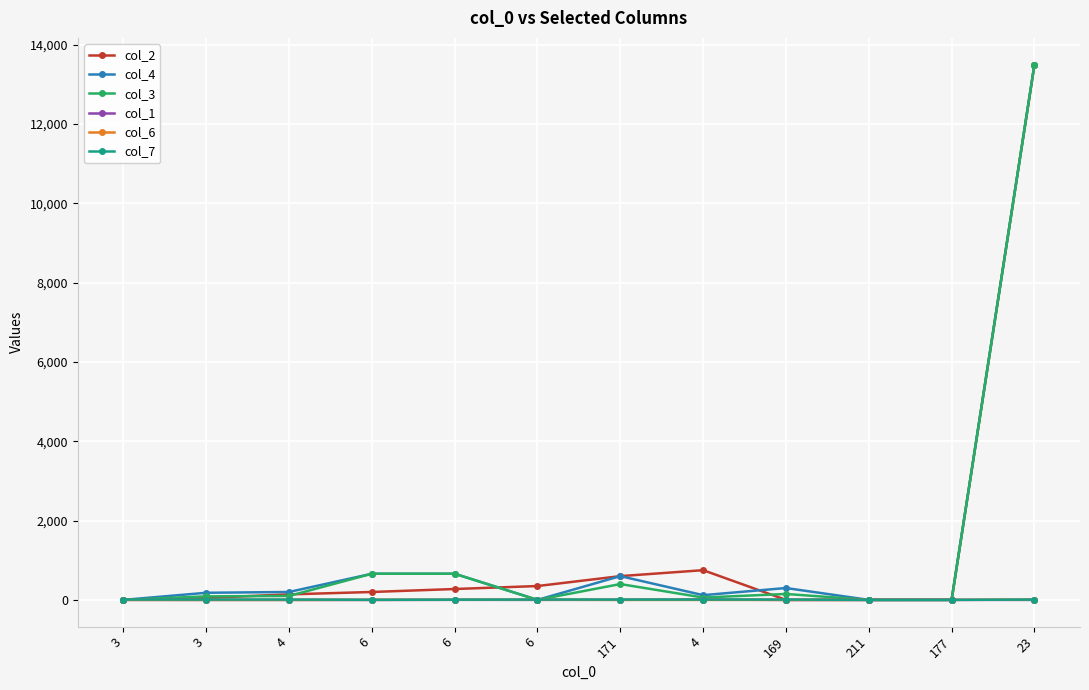

Which series has the largest range (max minus min)?

col_2